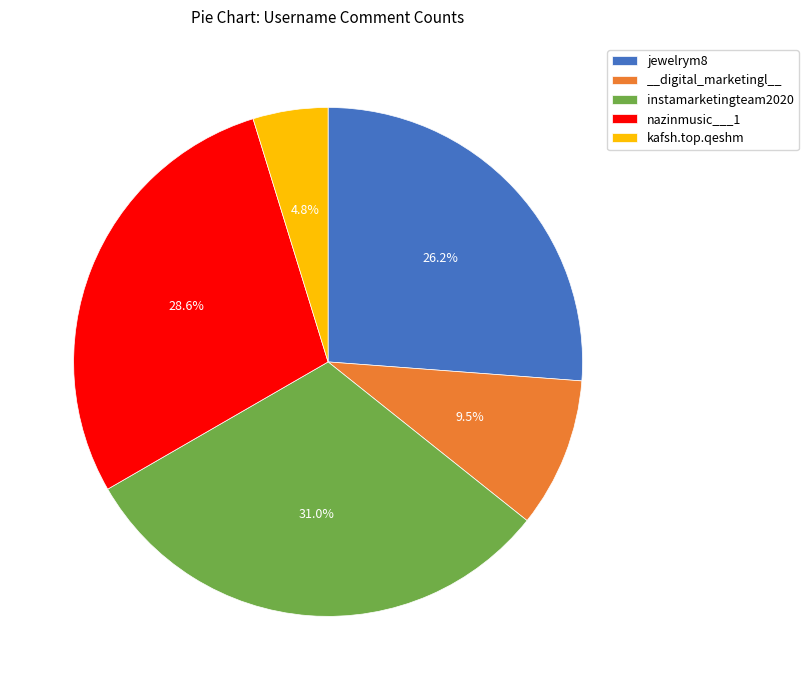

To the nearest percent, what is the difference between the __digital_marketingl__ and jewelrym8 slice percentages?

17%